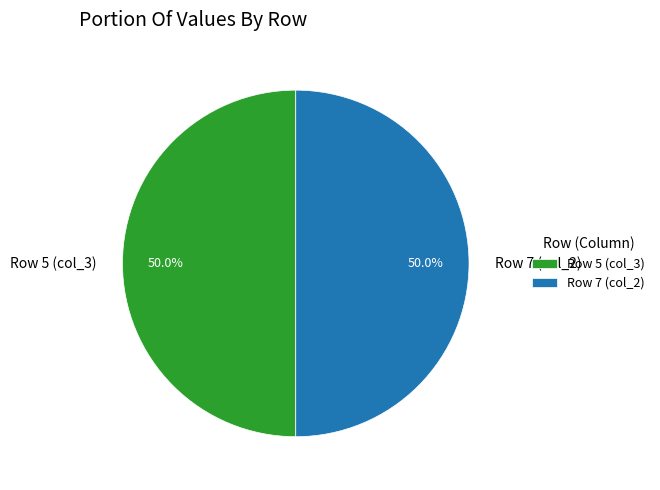

Combined, what portion of the pie is Row 7 (col_2) and Row 5 (col_3)?

100.0%